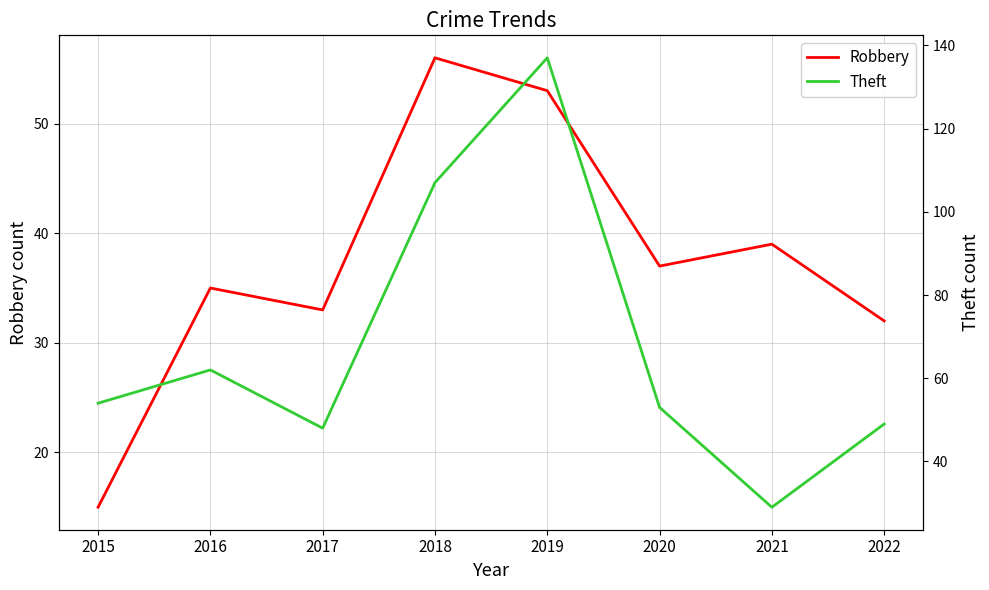

List the labels in order of Theft value, largest first.

2019, 2018, 2016, 2015, 2020, 2022, 2017, 2021